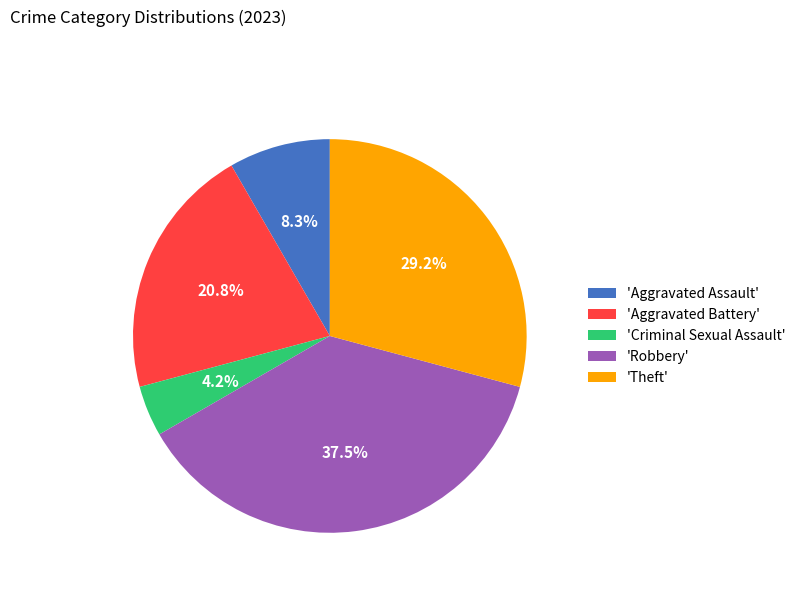

Does 'Theft' represent more than half of the total?

No